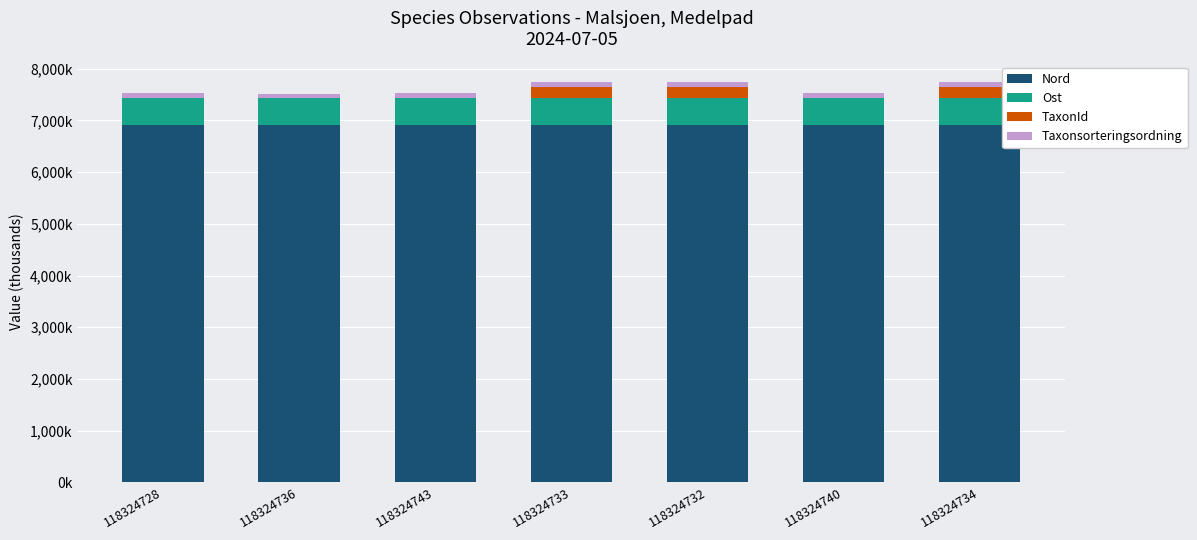

Which series changed the most between 118324728 and 118324740?

TaxonId